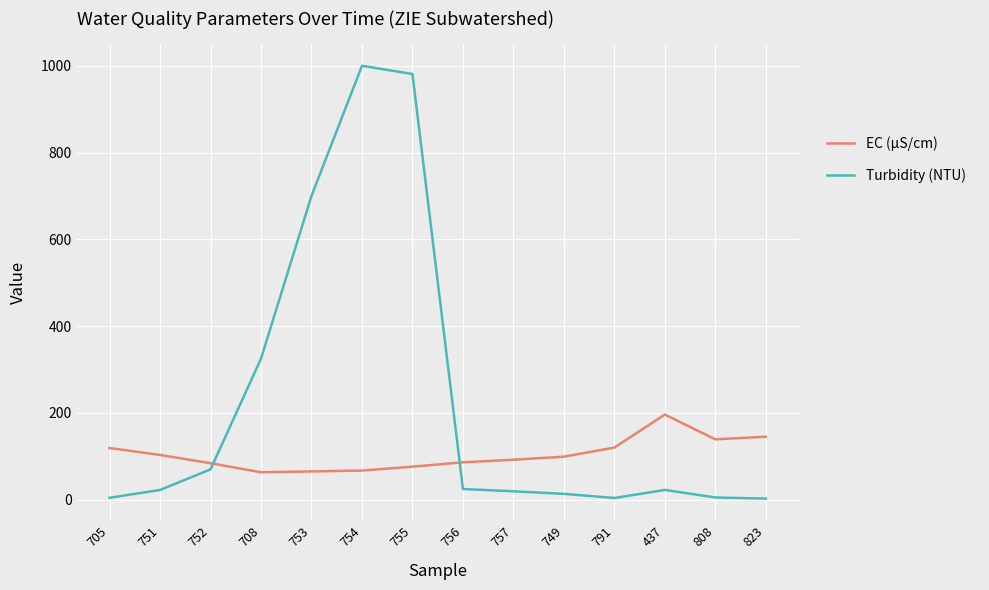

Where does the EC (µS/cm) series first go above 99?

705